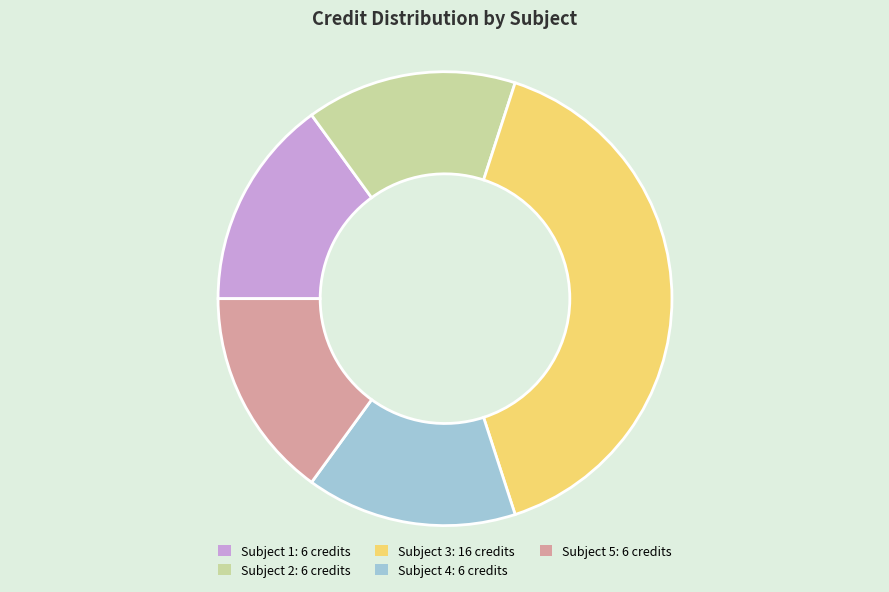

Is there a majority slice in this chart?

No